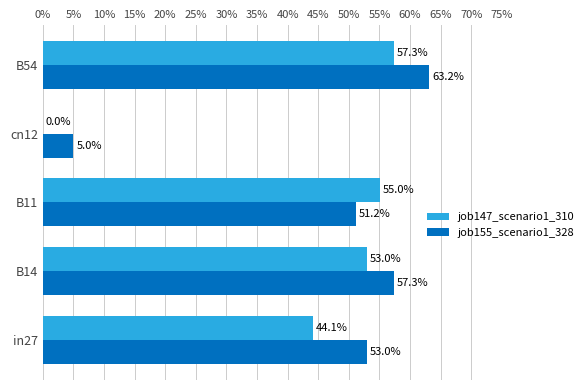

What are all the series names shown in the legend?

job147_scenario1_310, job155_scenario1_328